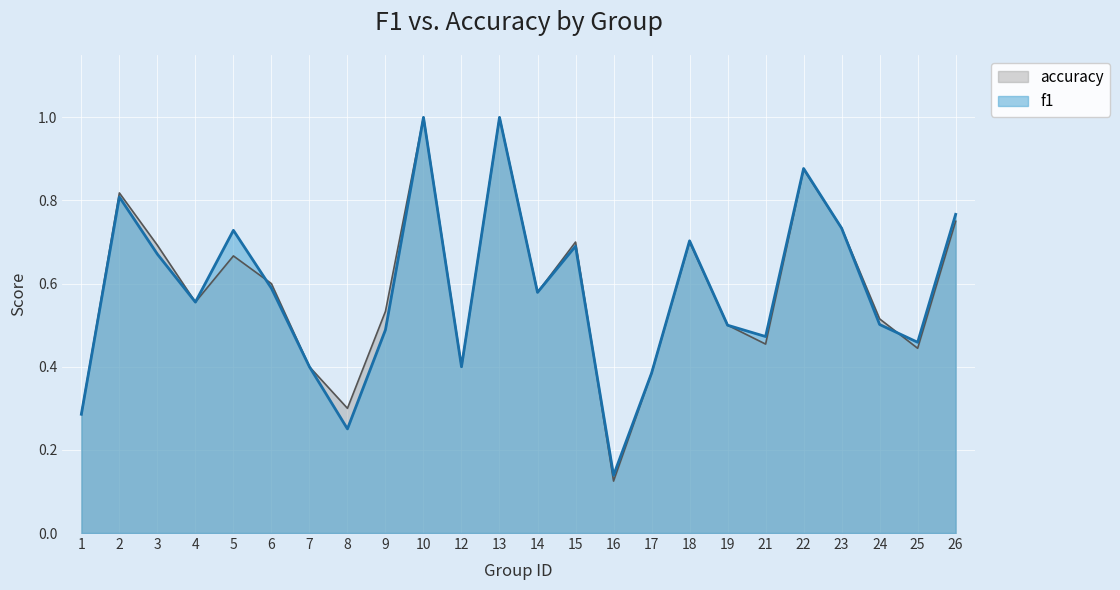

At which category does f1 reach its first local valley?

4